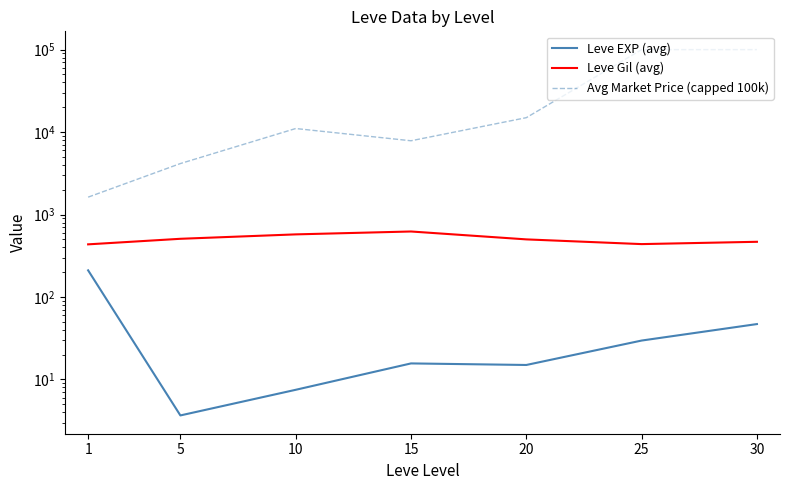

What is the smallest value displayed?

3.7